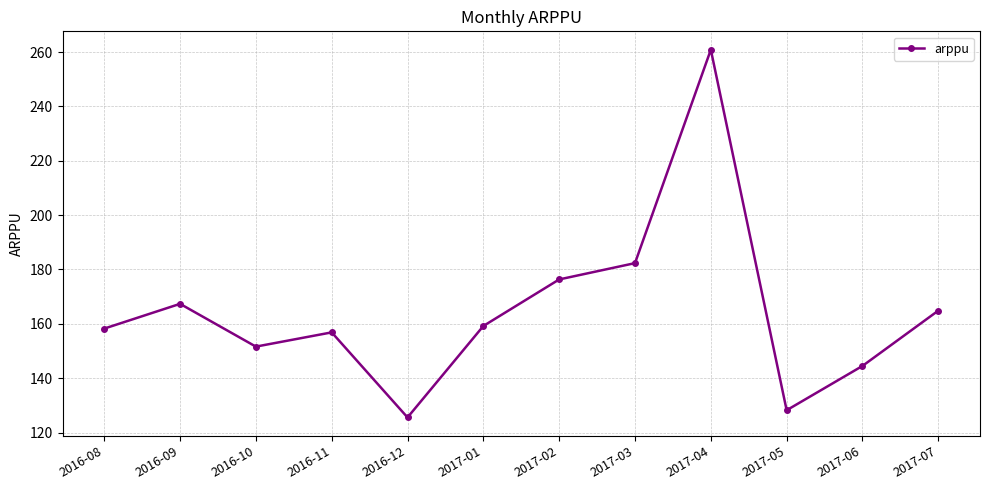

What is the minimum value shown in the chart?

125.6